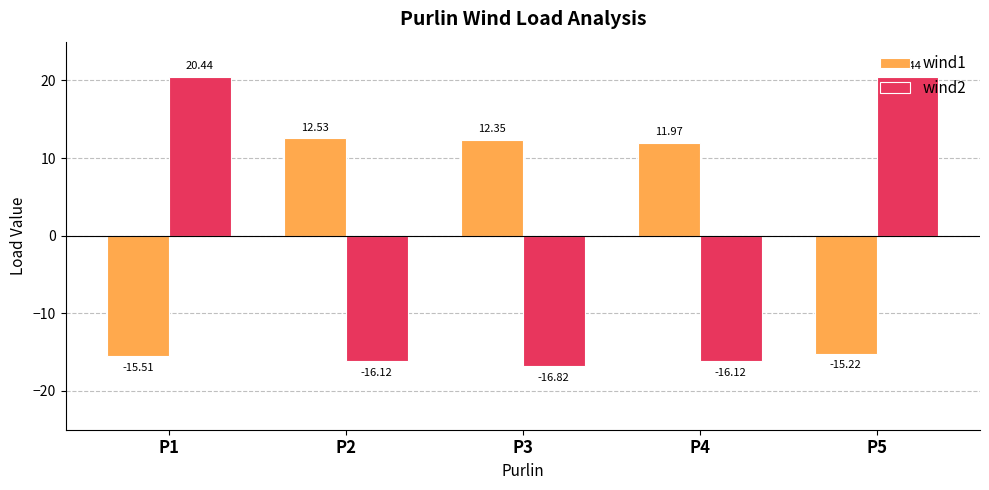

The value of wind1 at P3 is 5.9. True or false?

False